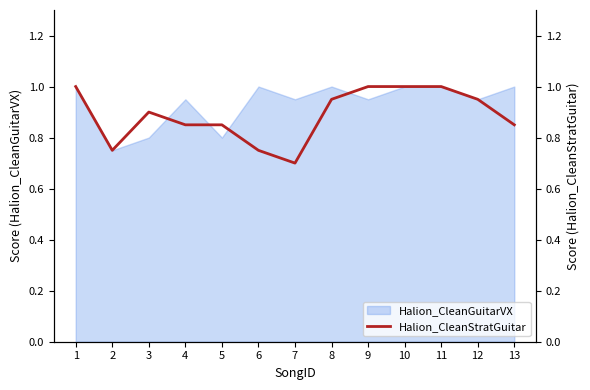

Is it true that the value at 9 is 1.0?

True